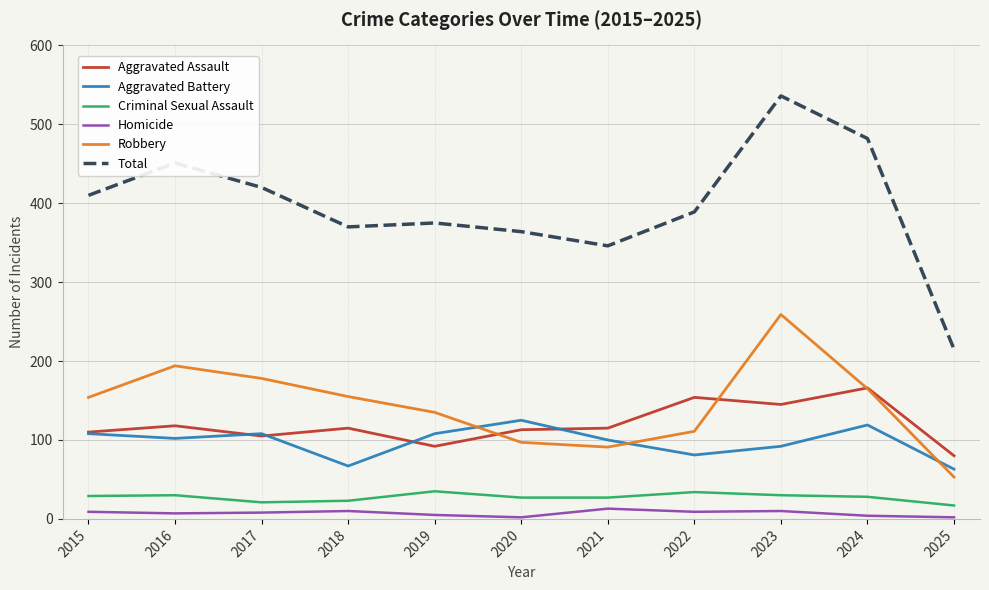

What is the sum of the Aggravated Assault values at 2025 and 2022?

234